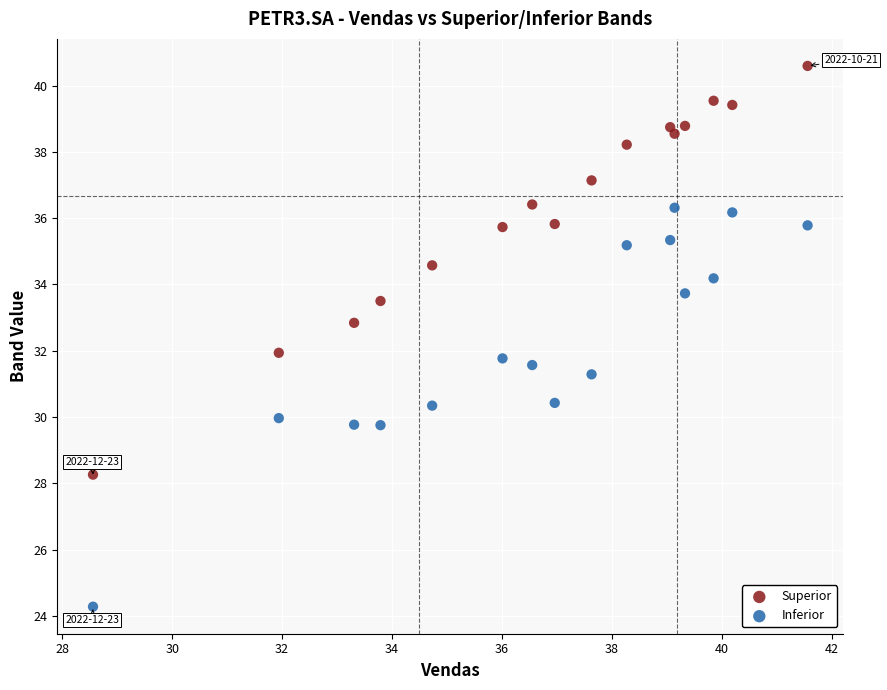

Which series contains the highest Y value?

Superior